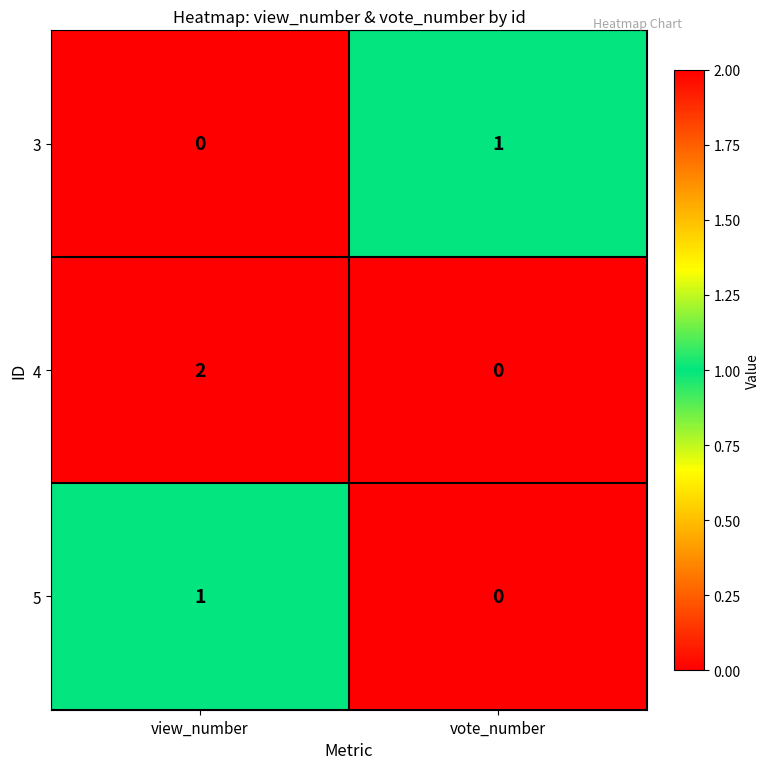

The 3 series shows 0 at vote_number. True or false?

False